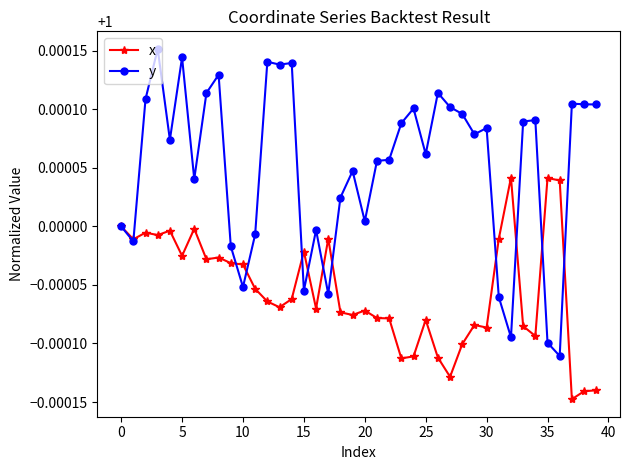

List the series in order of their overall mean, lowest first.

x, y